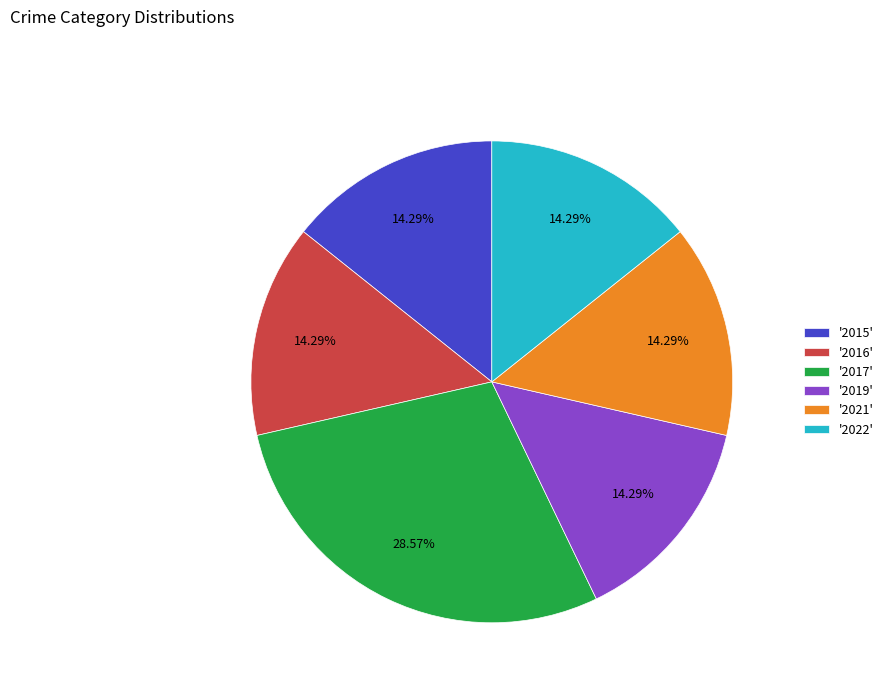

Is '2019' the majority of the pie?

No